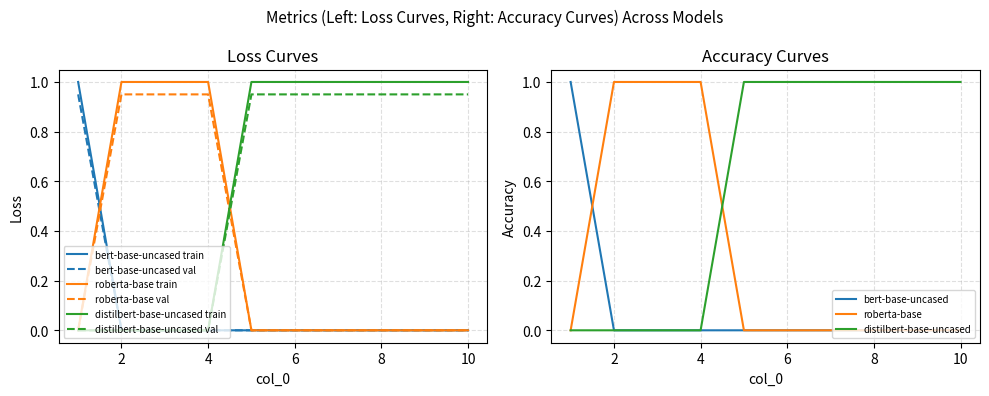

Reading left to right, what are all the values shown in this chart?

col_1: 1	0	0	0	0	0	0	0	0	0
col_2: 0	1	1	1	0	0	0	0	0	0
col_3: 0	0	0	0	1	1	1	1	1	1